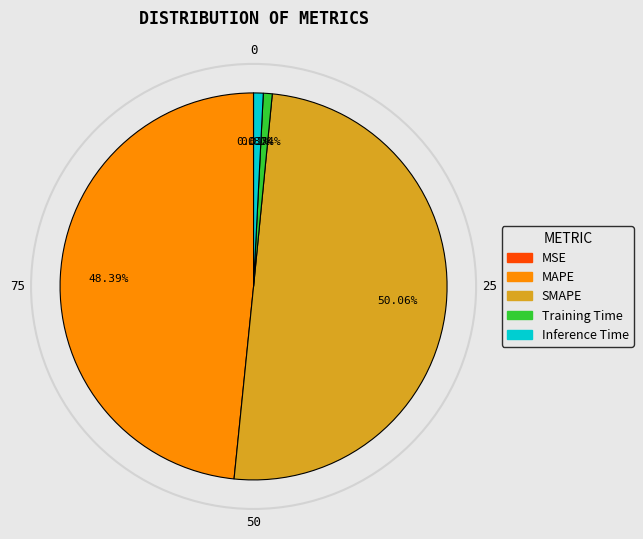

Do Inference Time and MAPE together represent more than half of the pie?

No